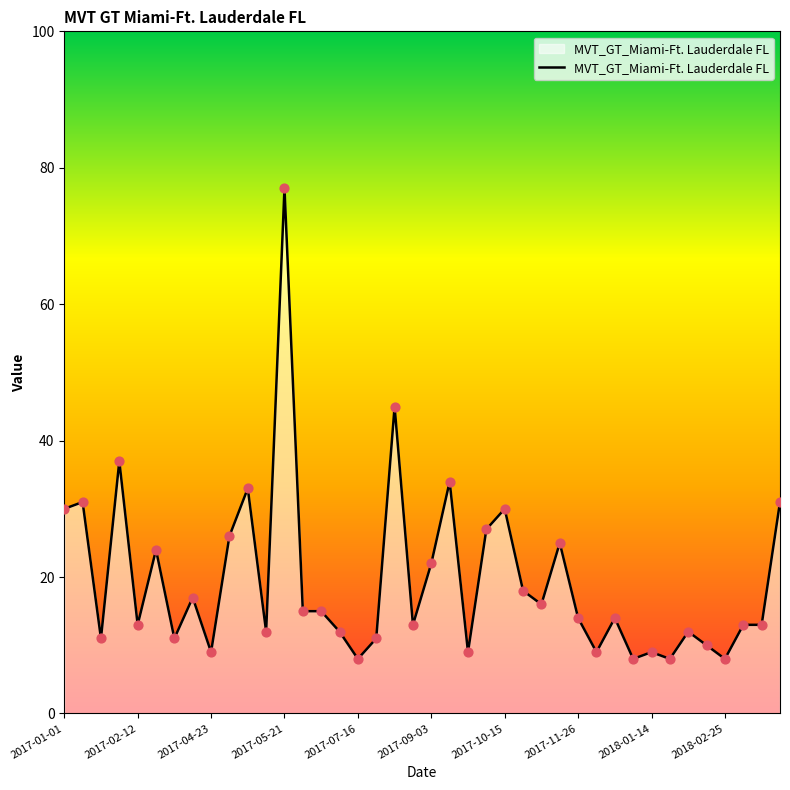

What is the greatest value displayed?

77